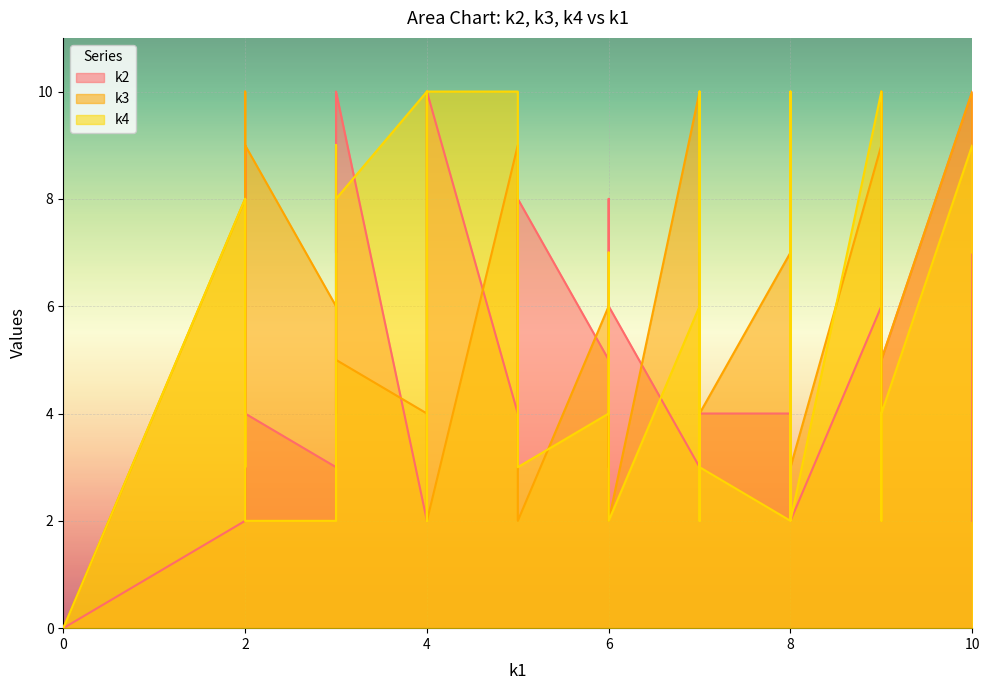

Rank the series at i14 from highest to lowest value.

k3, k4, k2